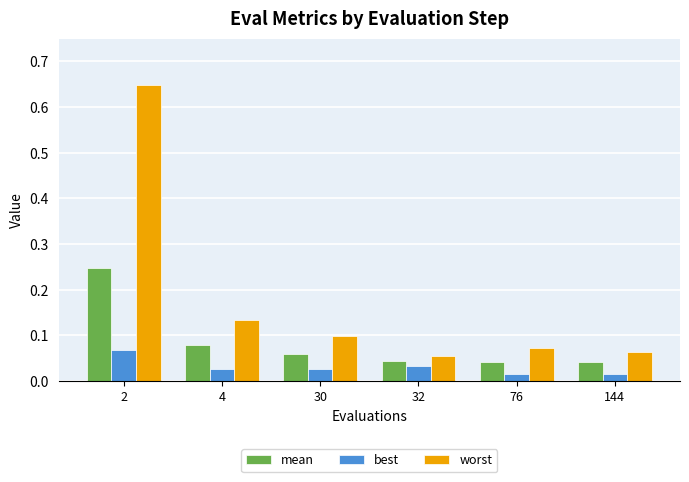

Does the chart contain stacked bars?

No